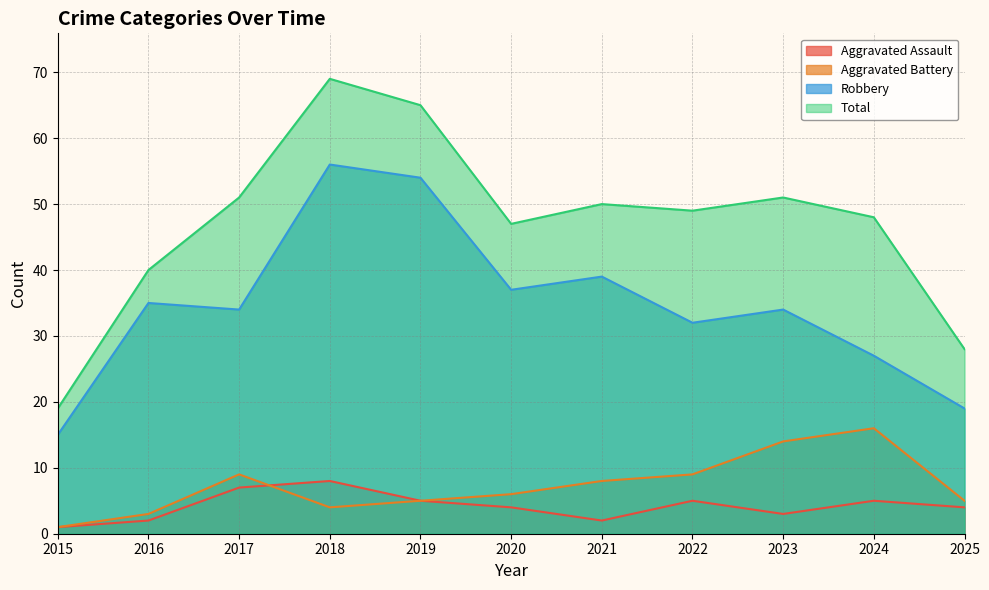

True or false: Robbery and Aggravated Assault cross at least once.

False